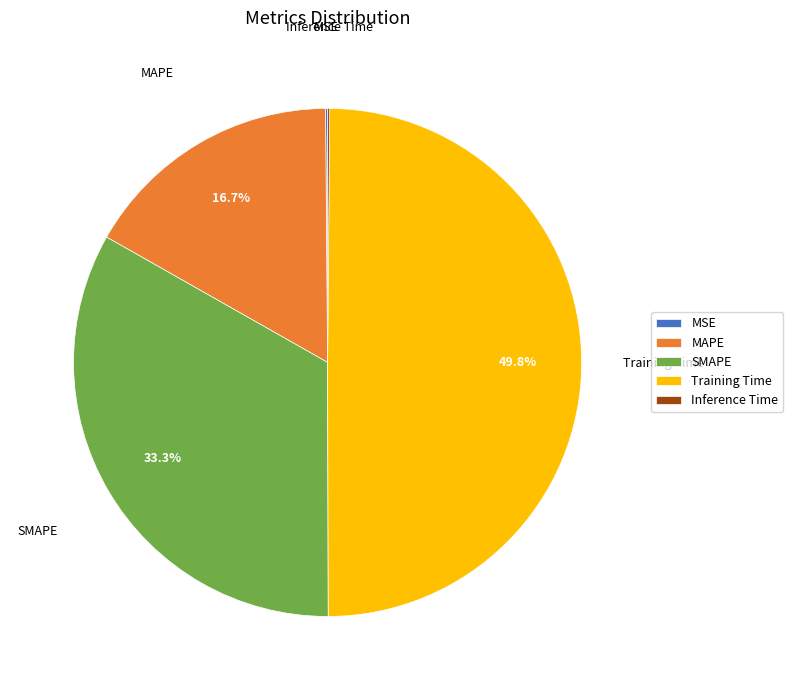

Which slice is the largest?

Training Time